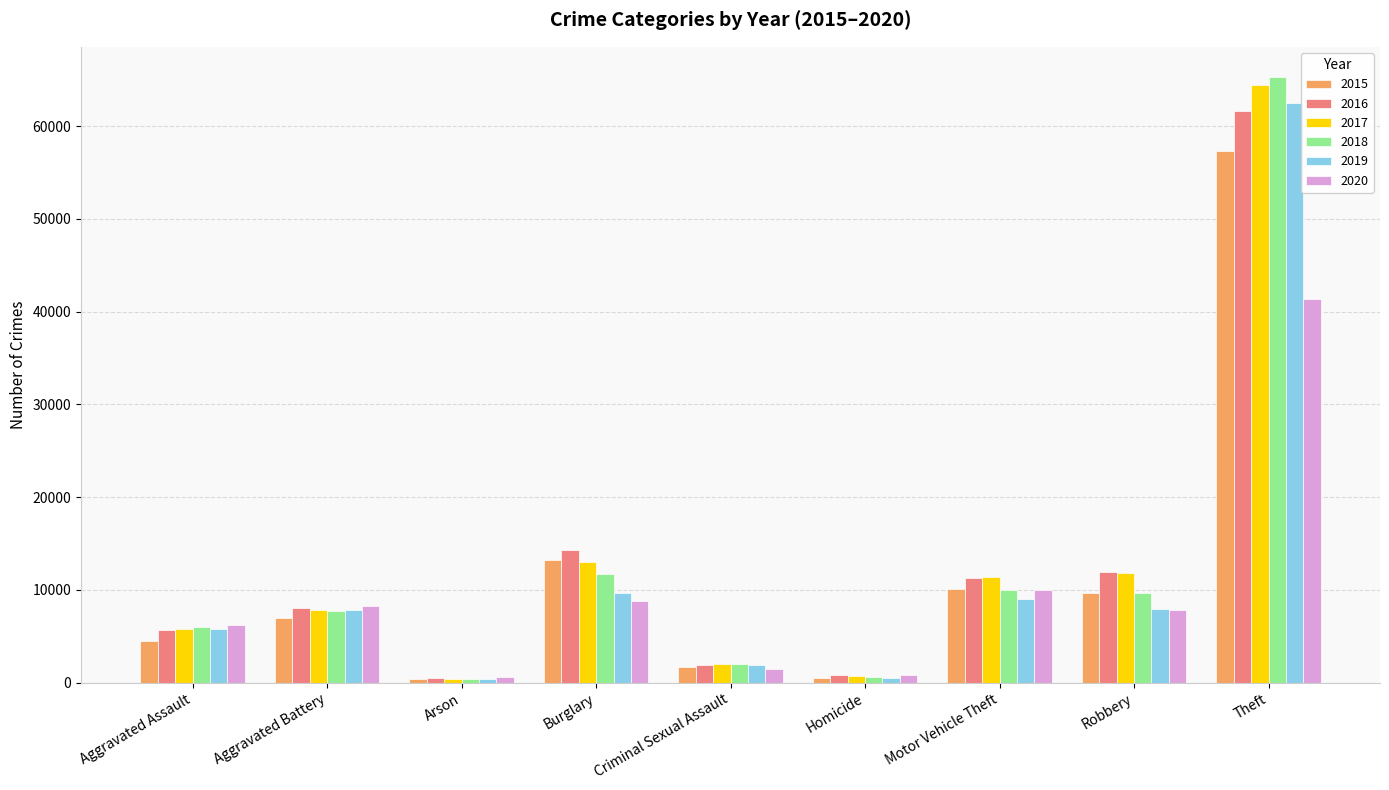

What are all the series names shown in the legend?

2015, 2016, 2017, 2018, 2019, 2020